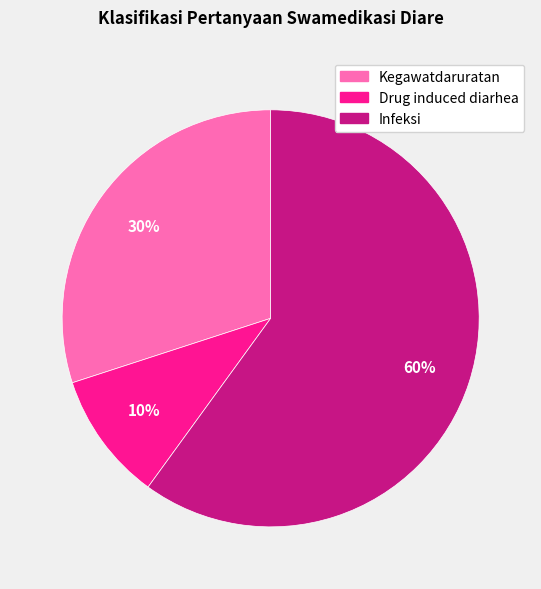

Which has a higher value, Kegawatdaruratan or Infeksi?

Infeksi